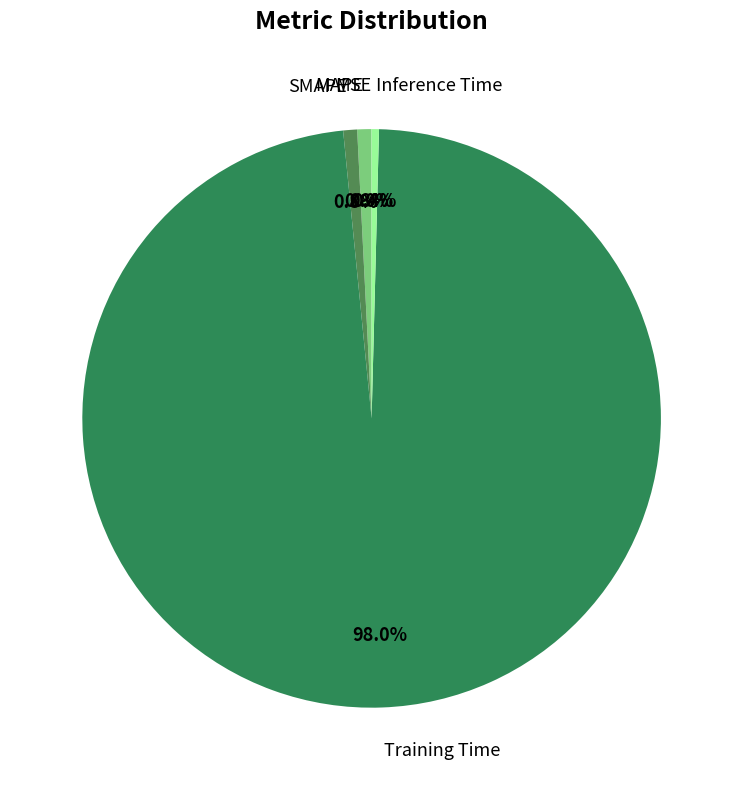

Which has a higher value, MAPE or Training Time?

Training Time